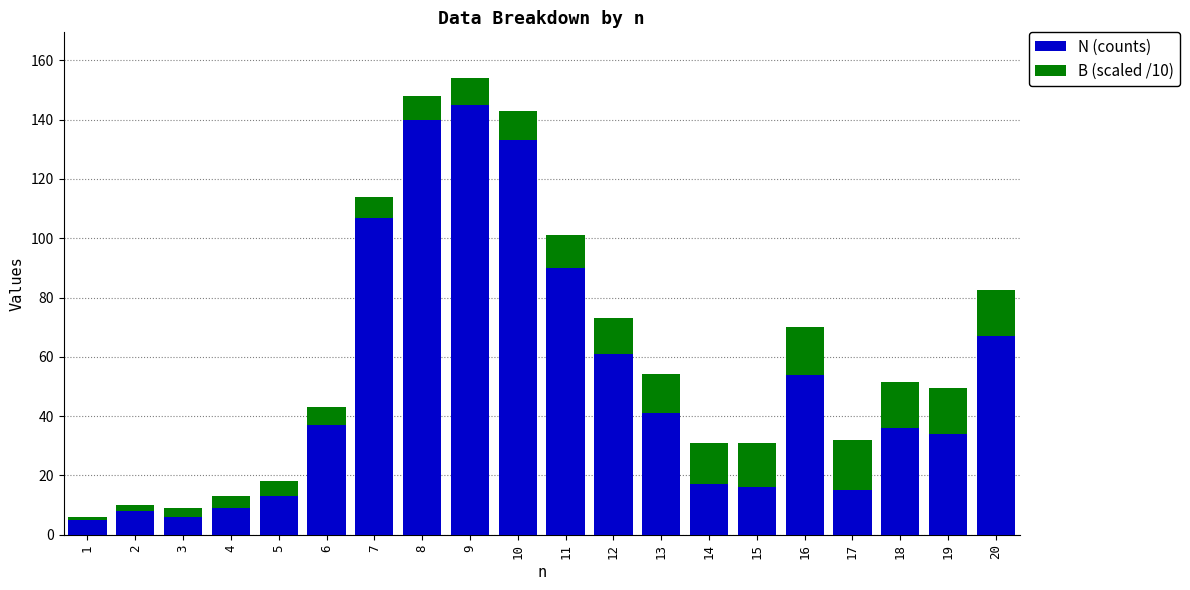

What is the minimum value for N (counts)?

5.0